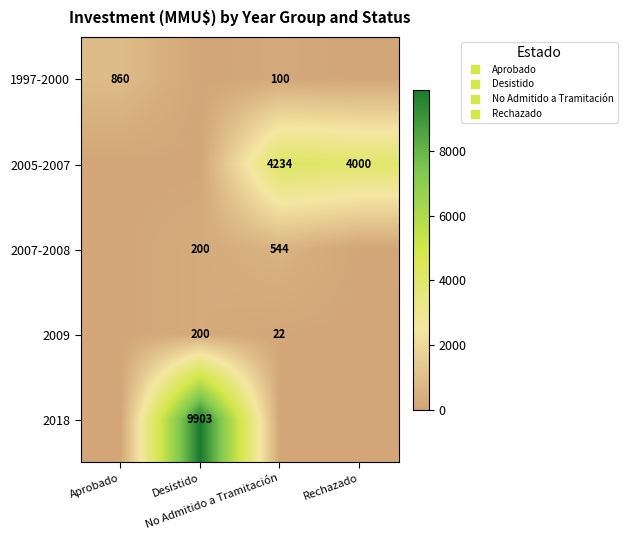

At Aprobado, list the series in order from largest to smallest.

1997-2000, 2005-2007, 2007-2008, 2009, 2018